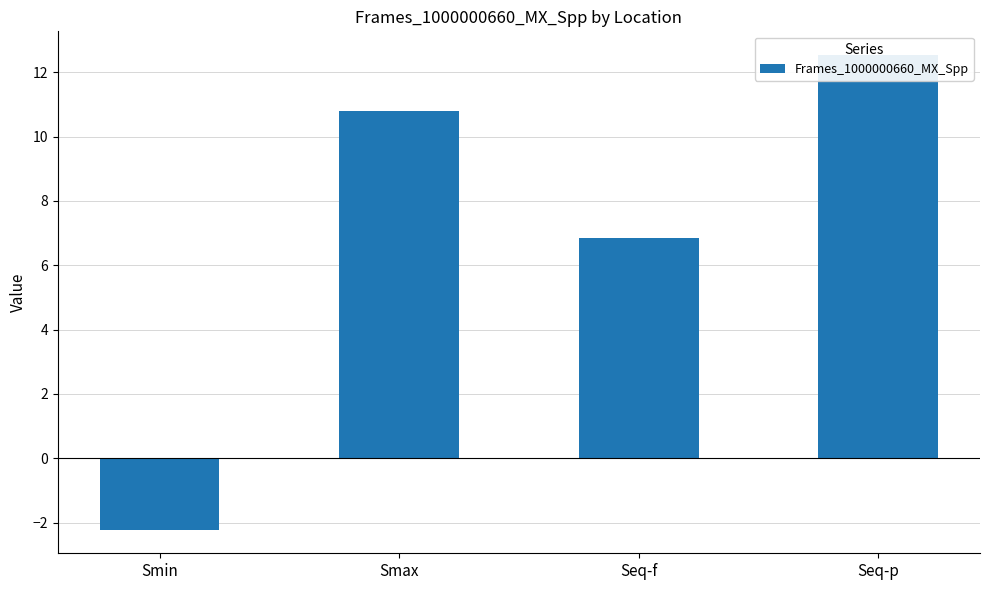

What is the minimum value shown in the chart?

-2.2